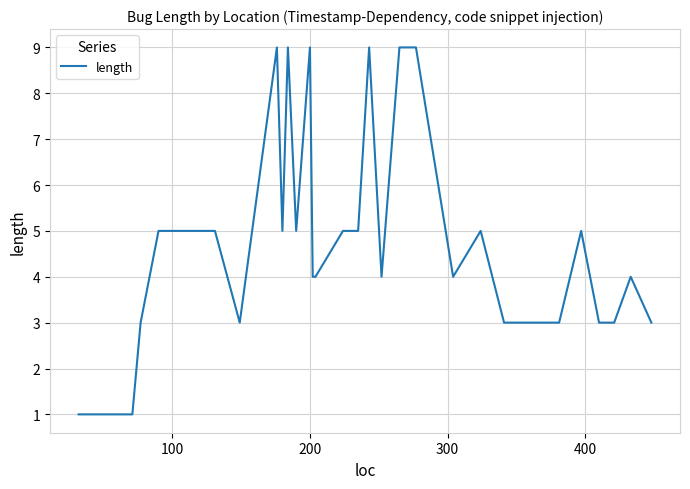

What is the maximum value shown in the chart?

9